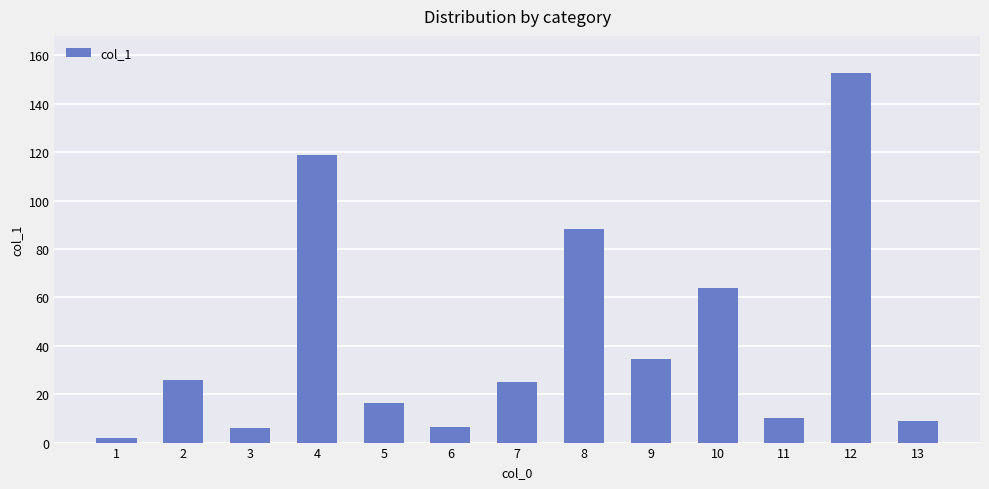

What is the value of the 11th bar from the left?

10.0